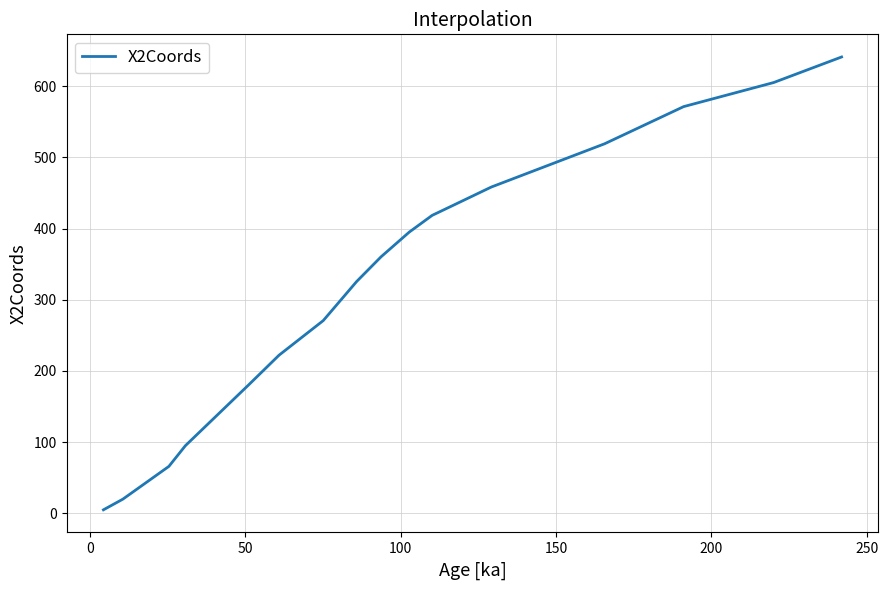

What is the maximum value shown in the chart?

641.1